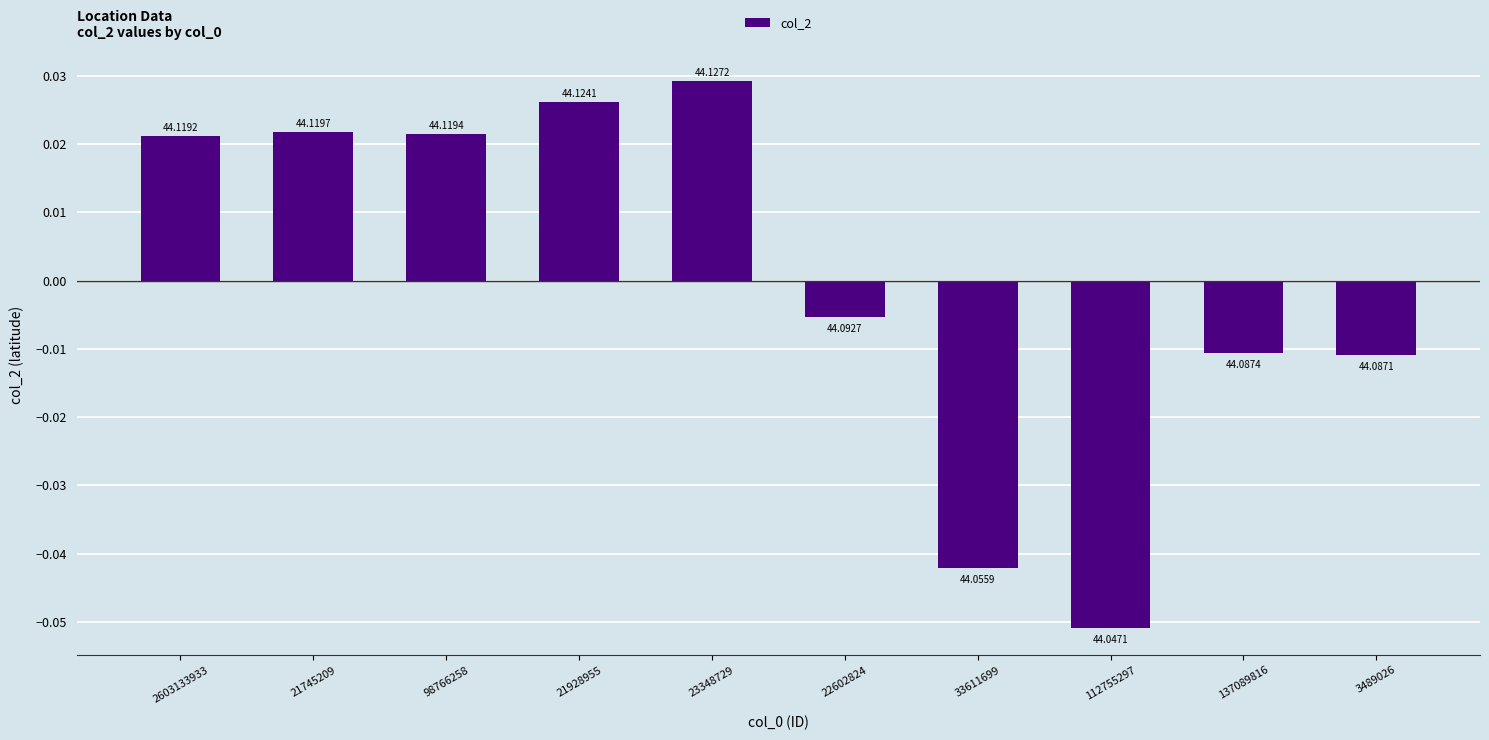

Rank the categories by value from highest to lowest.

23348729, 21928955, 21745209, 98766258, 2603133933, 22602824, 137089816, 3489026, 33611699, 112755297